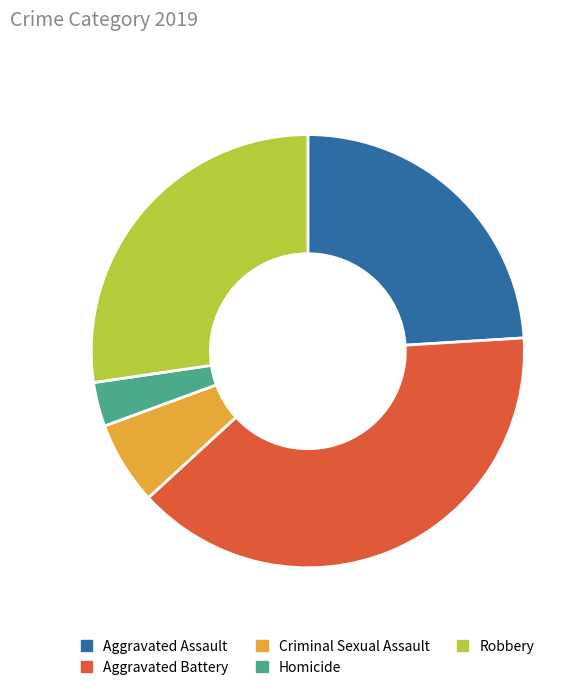

The Robbery slice represents 20% of the pie. True or false?

False